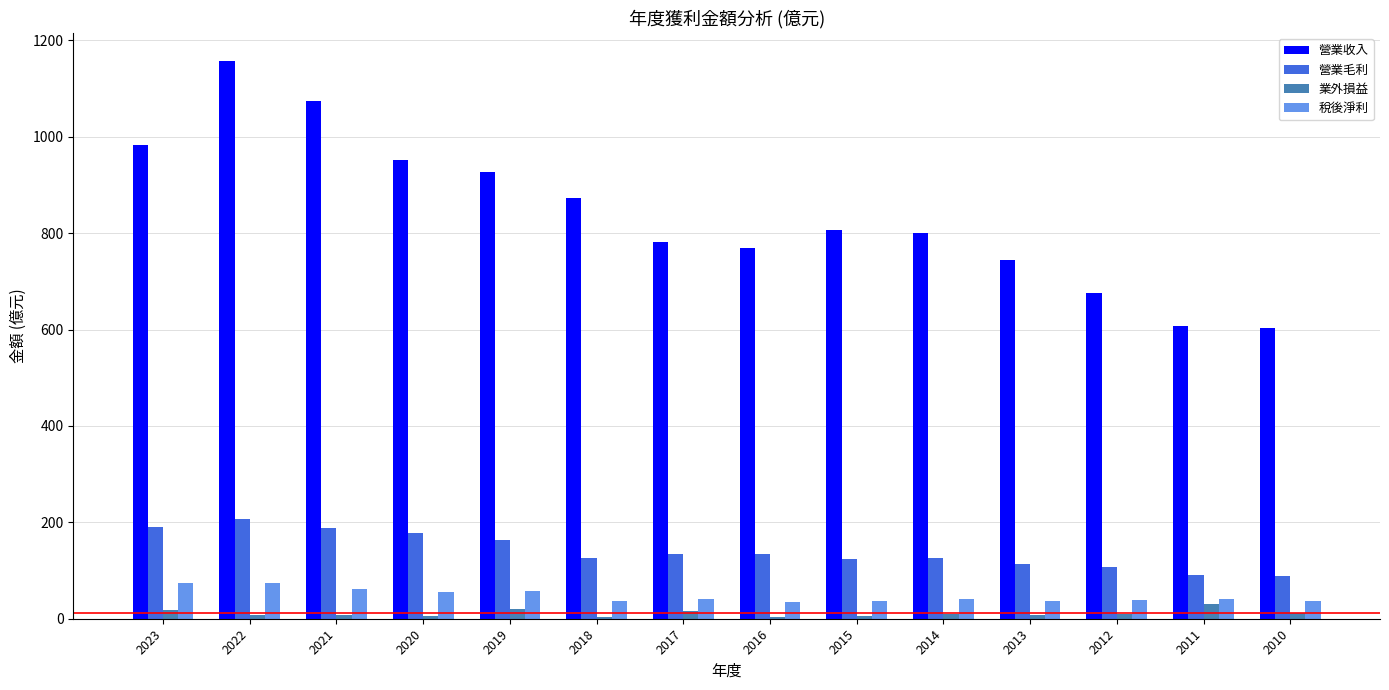

How many groups of bars are there?

14